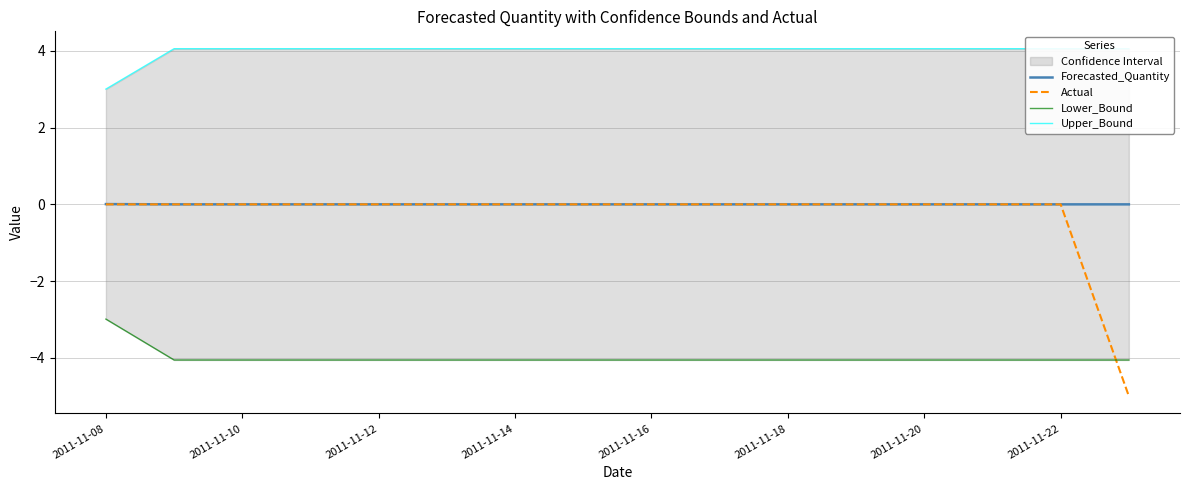

True or false: Forecasted_Quantity has a value of 0.0 at 2011-11-16.

True